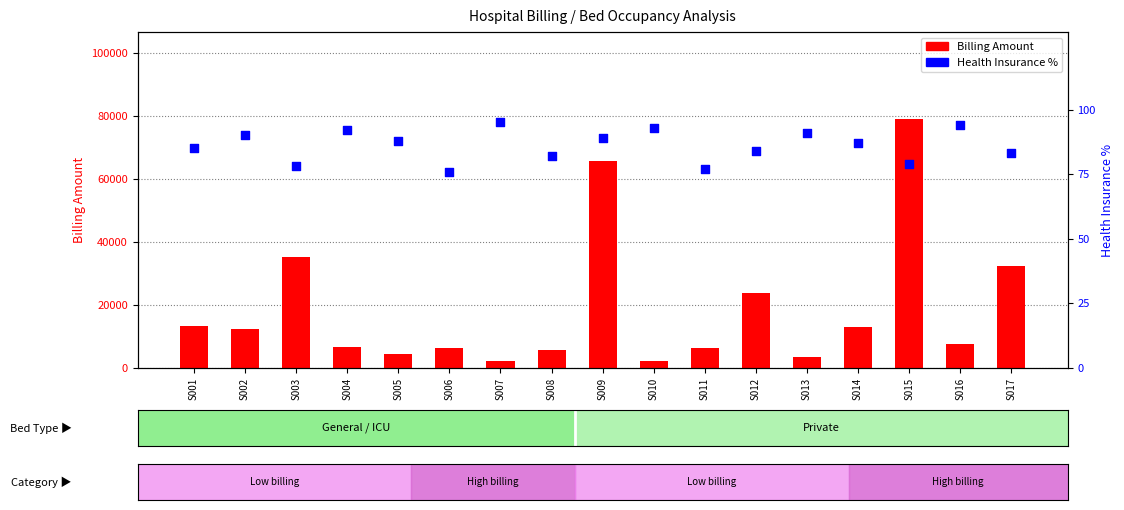

Which series has the widest spread of Y values?

Billing Amount